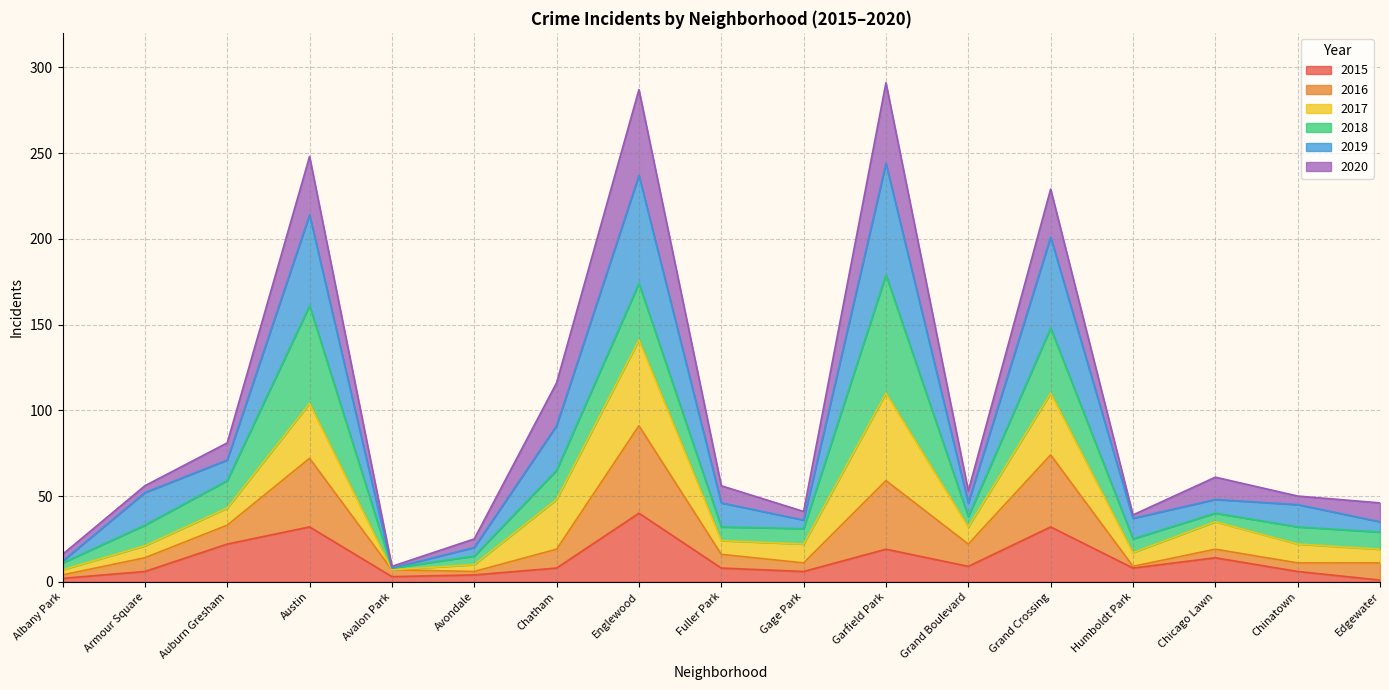

What is the label of the 2nd point from the right?

Chinatown